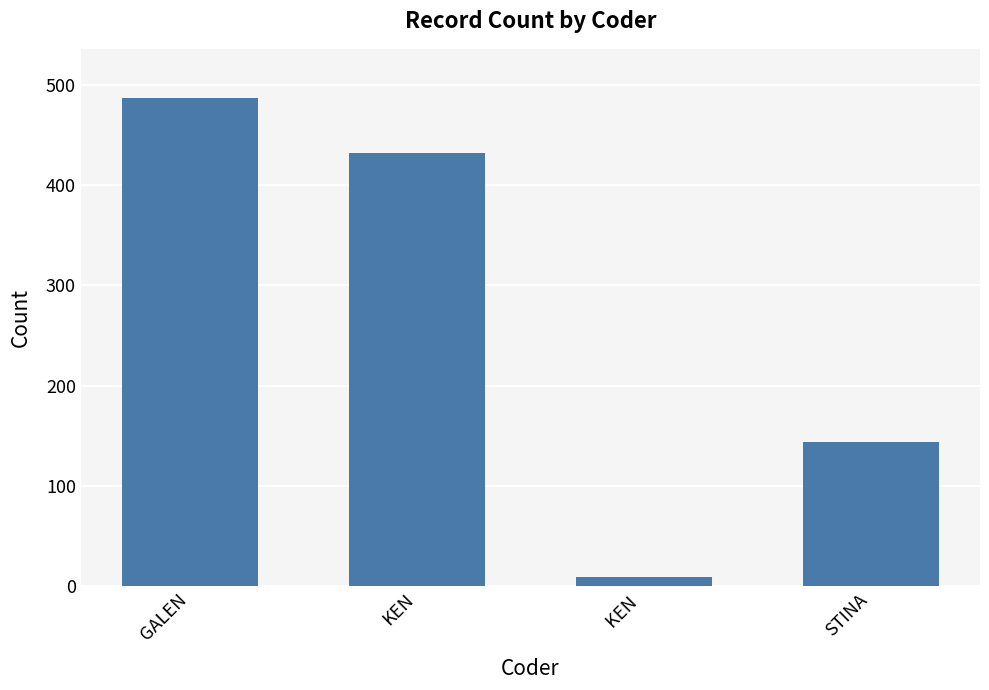

Reading left to right, what are all the values shown in this chart?

GALEN=487	KEN=432	KEN =9	STINA=144